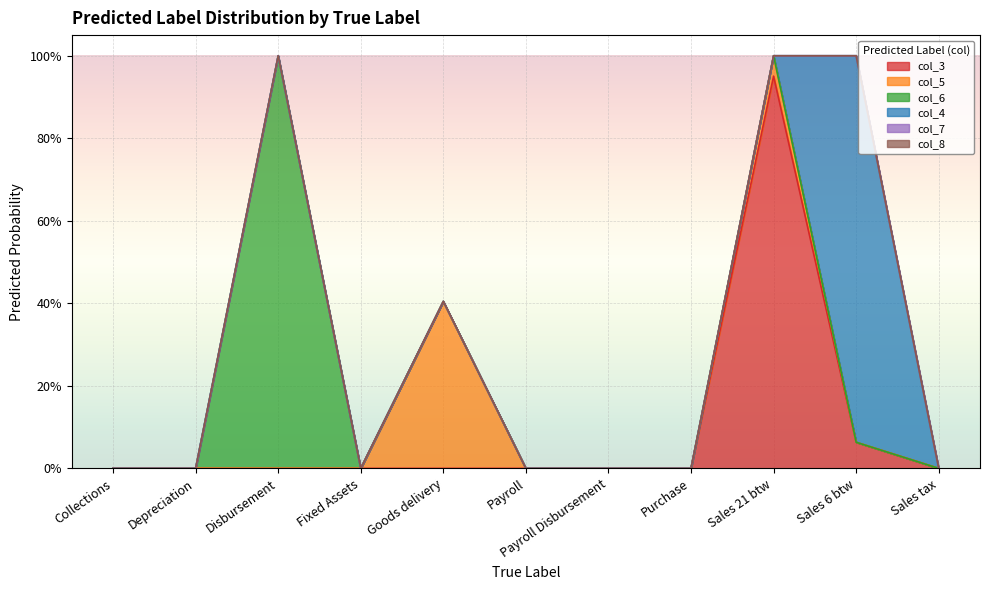

Reading right to left, extract all data points from this chart.

col_3: Sales tax=0.0	Sales 6 btw=0.1	Sales 21 btw=1.0	Purchase=0.0	Payroll Disbursement=0.0	Payroll=0.0	Goods delivery=0.0	Fixed Assets=0.0	Disbursement=0.0	Depreciation=0.0	Collections=0.0
col_5: Sales tax=0.0	Sales 6 btw=0.0	Sales 21 btw=0.0	Purchase=0.0	Payroll Disbursement=0.0	Payroll=0.0	Goods delivery=0.4	Fixed Assets=0.0	Disbursement=0.0	Depreciation=0.0	Collections=0.0
col_6: Sales tax=0.0	Sales 6 btw=0.0	Sales 21 btw=0.0	Purchase=0.0	Payroll Disbursement=0.0	Payroll=0.0	Goods delivery=0.0	Fixed Assets=0.0	Disbursement=1.0	Depreciation=0.0	Collections=0.0
col_4: Sales tax=0.0	Sales 6 btw=0.9	Sales 21 btw=0.0	Purchase=0.0	Payroll Disbursement=0.0	Payroll=0.0	Goods delivery=0.0	Fixed Assets=0.0	Disbursement=0.0	Depreciation=0.0	Collections=0.0
col_7: Sales tax=0.0	Sales 6 btw=0.0	Sales 21 btw=0.0	Purchase=0.0	Payroll Disbursement=0.0	Payroll=0.0	Goods delivery=0.0	Fixed Assets=0.0	Disbursement=0.0	Depreciation=0.0	Collections=0.0
col_8: Sales tax=0.0	Sales 6 btw=0.0	Sales 21 btw=0.0	Purchase=0.0	Payroll Disbursement=0.0	Payroll=0.0	Goods delivery=0.0	Fixed Assets=0.0	Disbursement=0.0	Depreciation=0.0	Collections=0.0